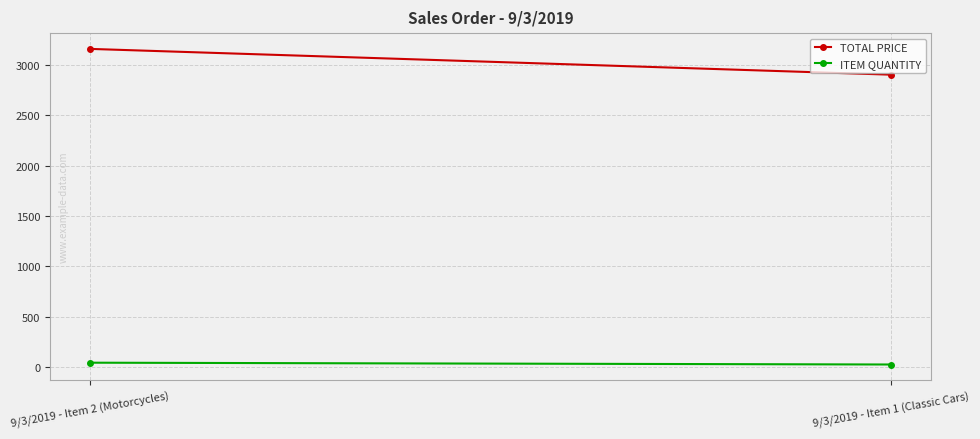

Which series changed the most between 9/3/2019 - Item 2 (Motorcycles) and 9/3/2019 - Item 1 (Classic Cars)?

TOTAL PRICE